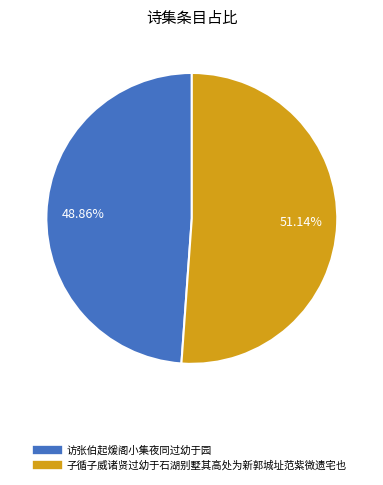

To the nearest percent, what is the average slice percentage?

50%